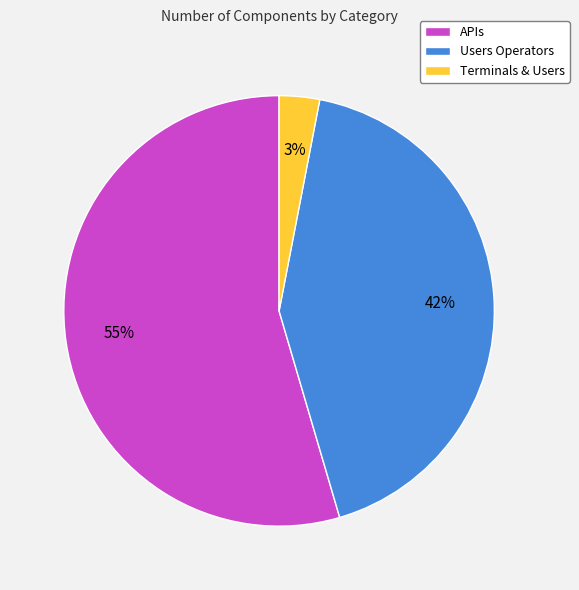

Which category has the smallest portion of the pie?

Terminals & Users